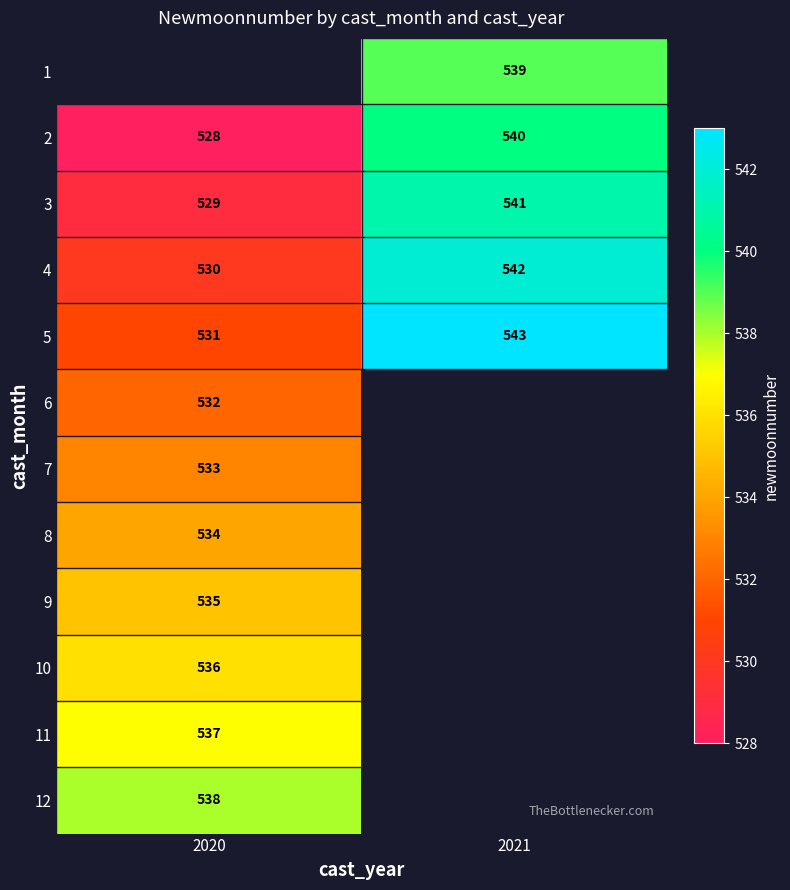

How many data points in 5 are less than 543?

1